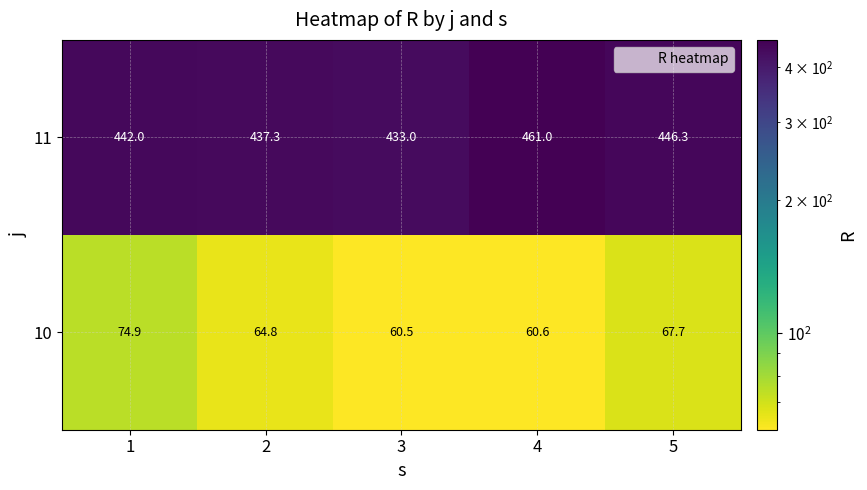

How many categories are shown in the chart?

5